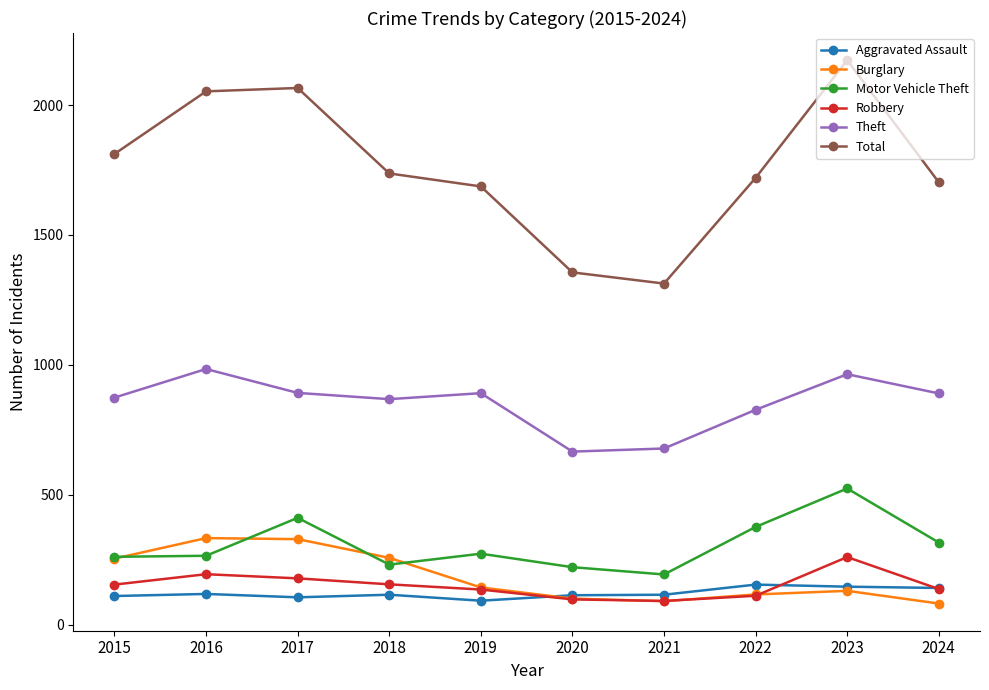

What is the minimum value for Motor Vehicle Theft?

193